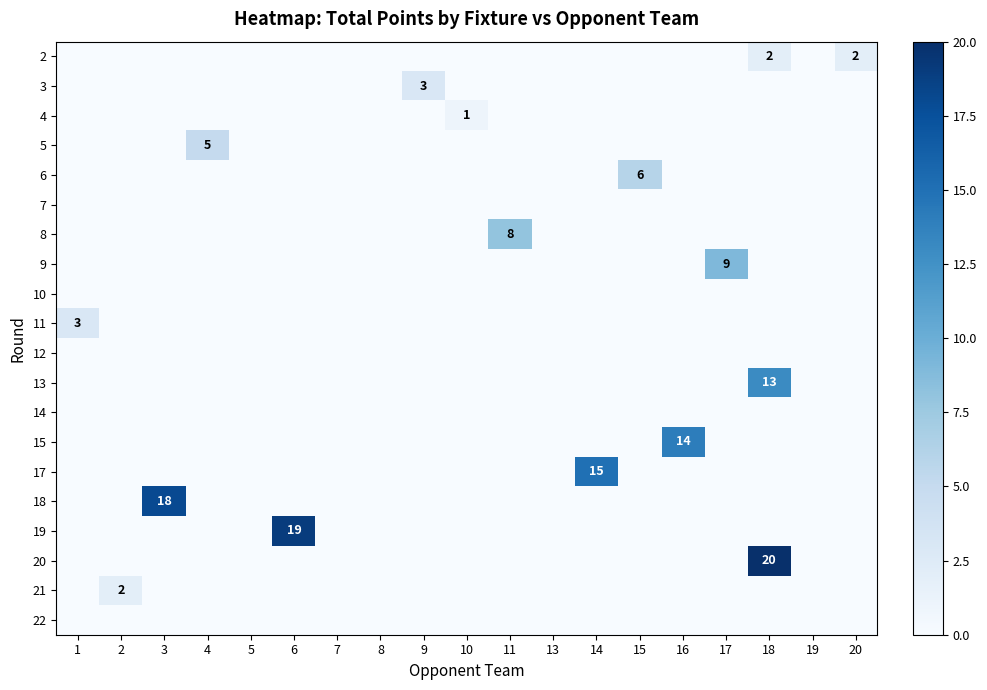

What is the sum of all 4 values?

1